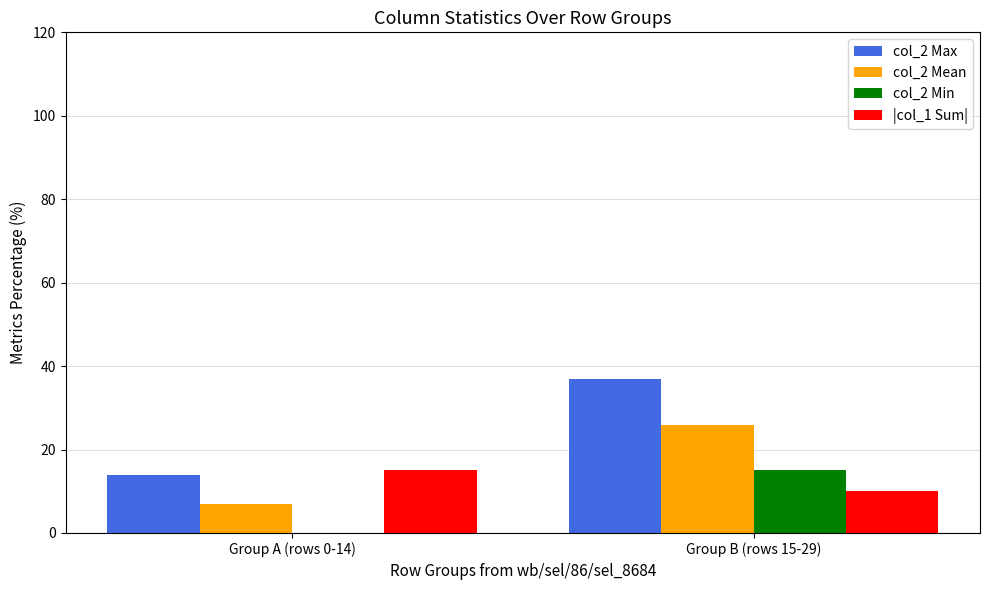

Which series changed the most between Group A (rows 0-14) and Group B (rows 15-29)?

col_2 Max